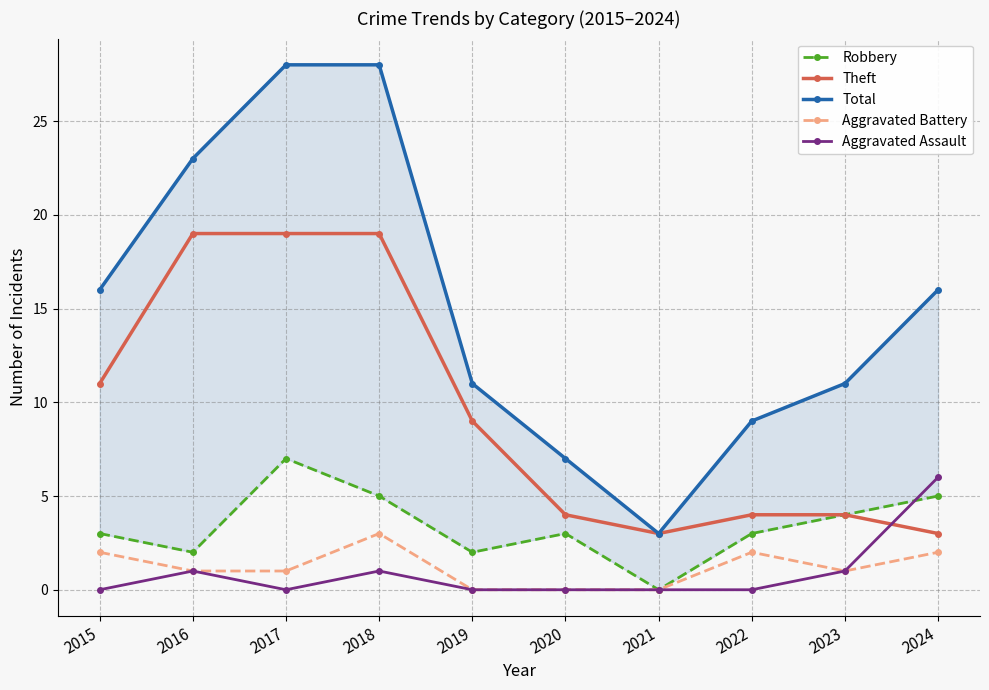

Which series has the largest range (max minus min)?

Total